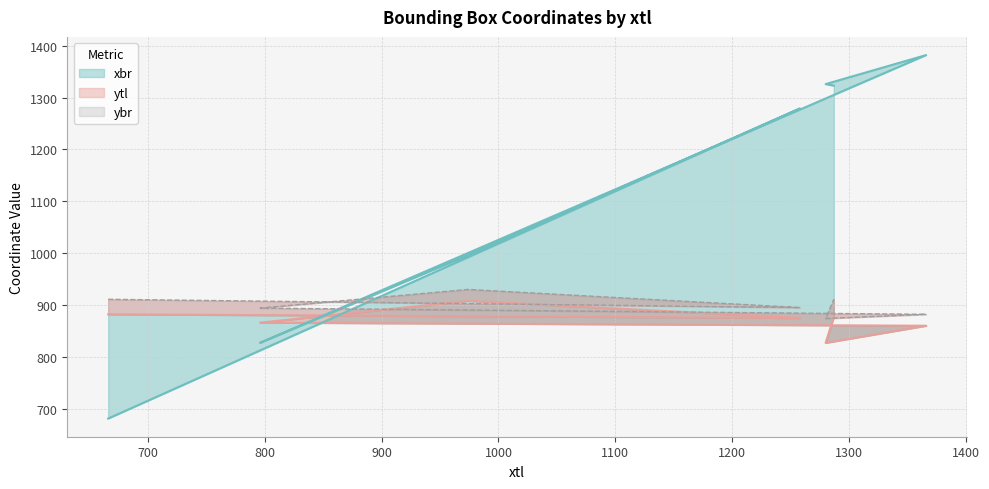

Reading left to right, transcribe all the data shown in this chart.

ytl: 666=882	1258=875	974=908	796=866	1366=860	1280=827	1287=877
xbr: 666=681	1258=1279	974=996	796=827	1366=1382	1280=1326	1287=1323
ybr: 666=911	1258=895	974=930	796=894	1366=882	1280=874	1287=911